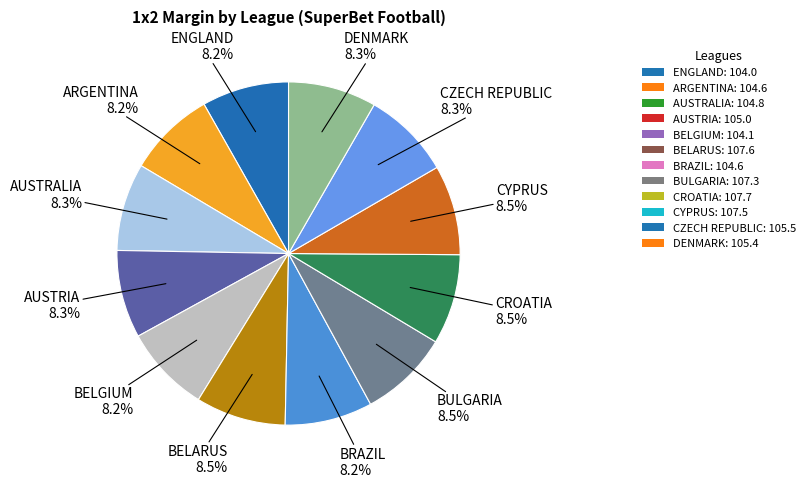

True or false: CYPRUS accounts for 23% of the total.

False